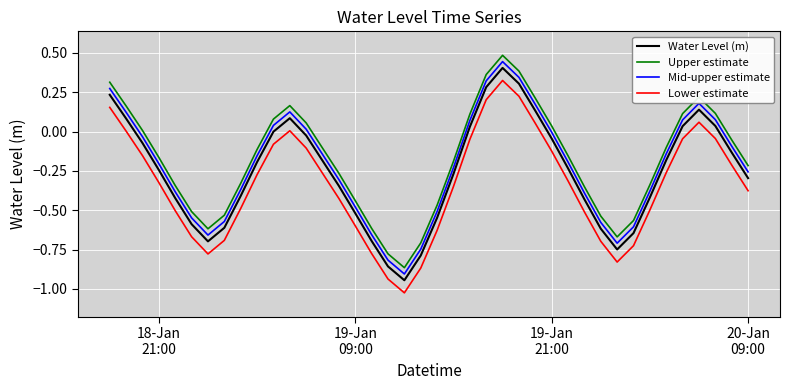

True or false: Mid-upper estimate and Water Level (m) cross at least once.

False